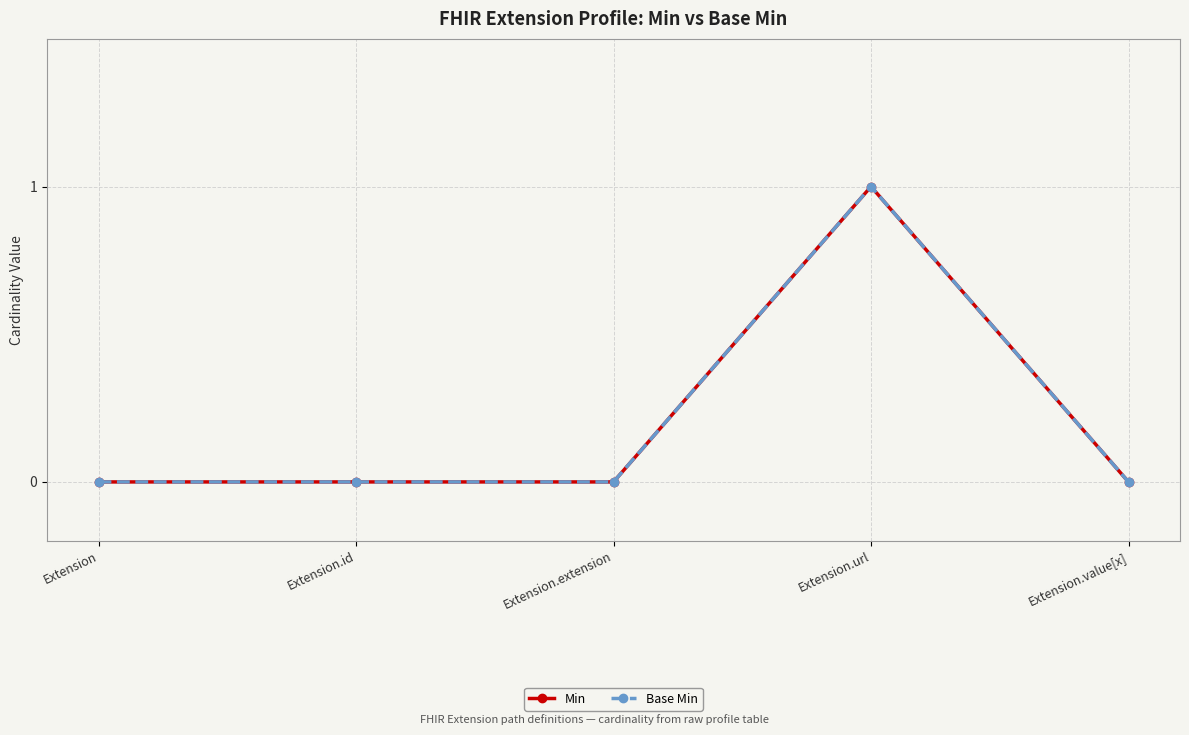

Is this an area chart (filled region under the line)?

No